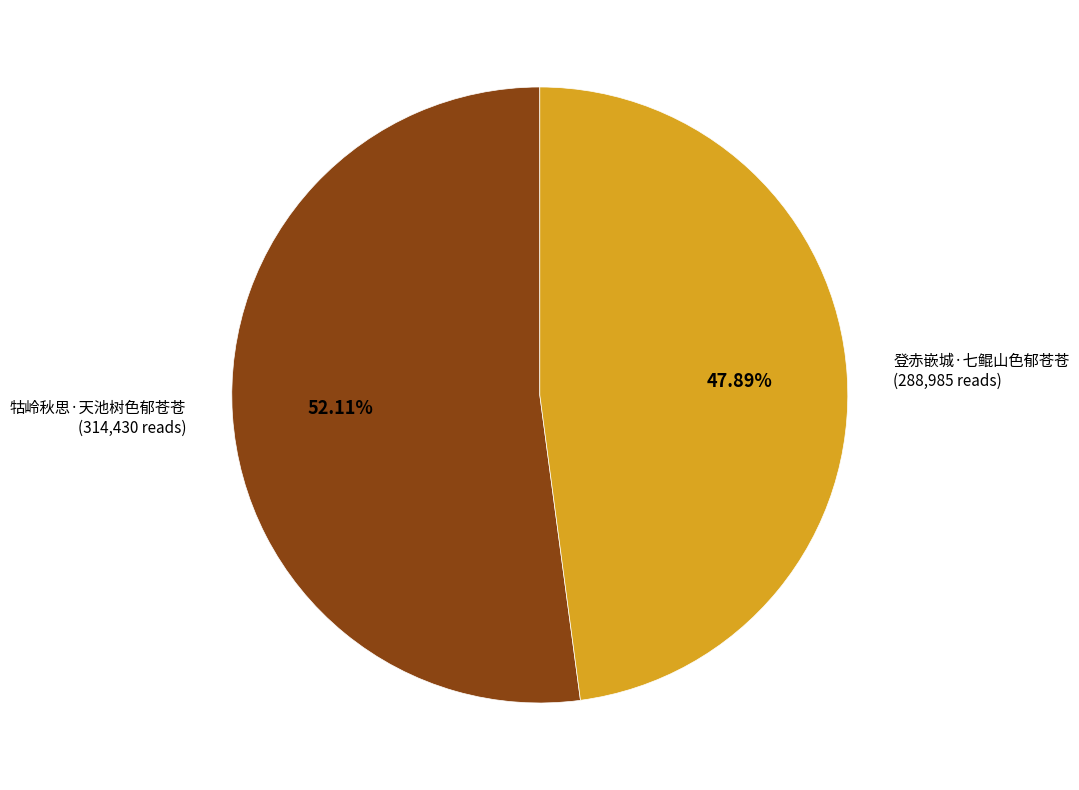

To the nearest percent, what is the combined percentage of 牯岭秋思·天池树色郁苍苍 and 登赤嵌城·七鲲山色郁苍苍?

100%